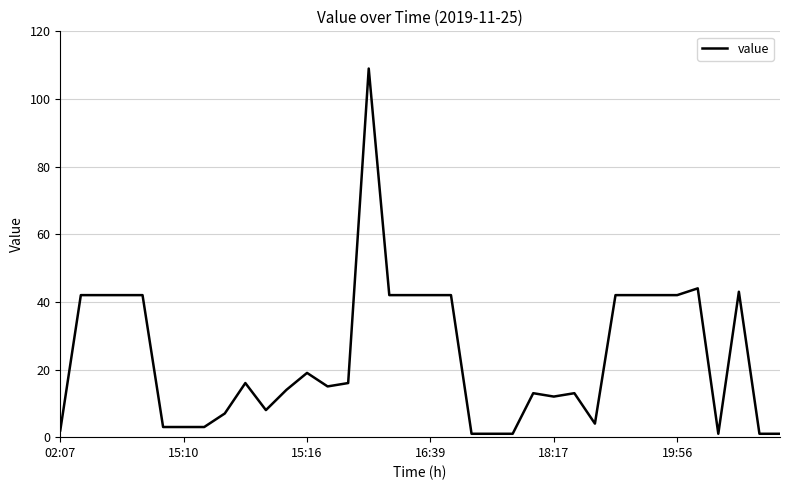

What is the maximum value shown in the chart?

109